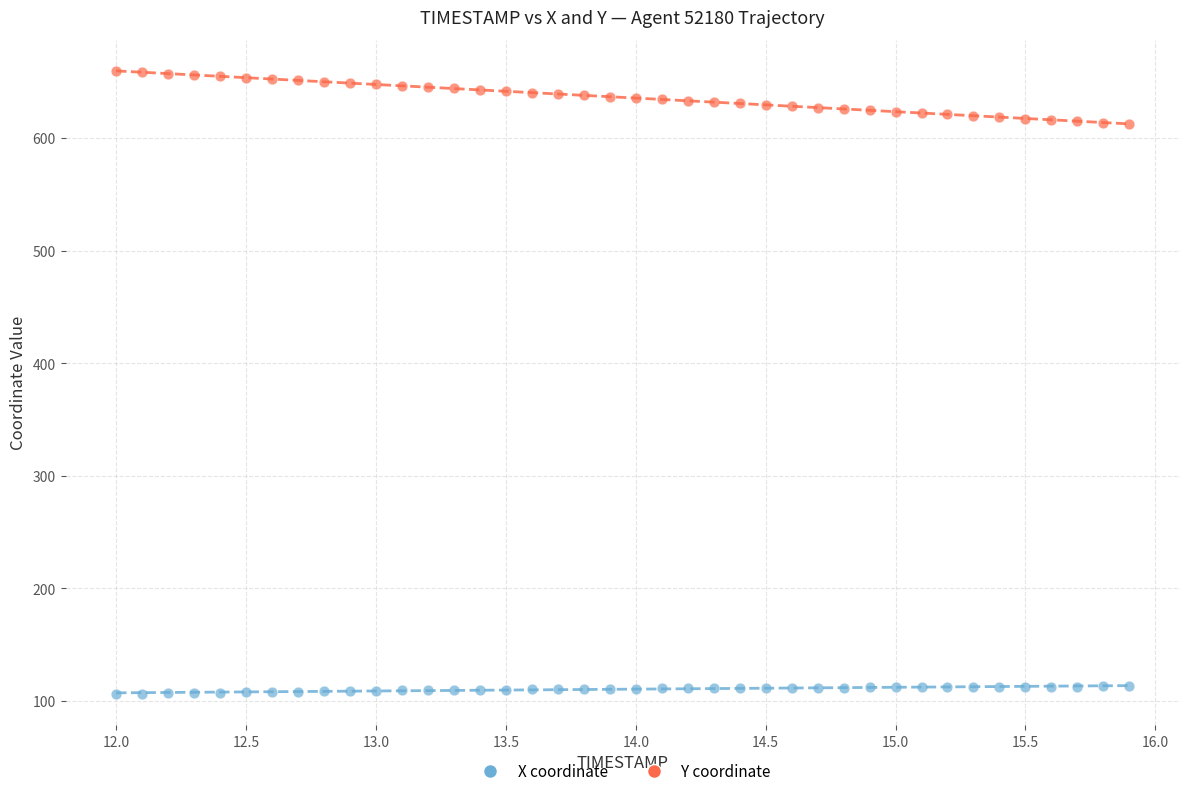

Which series contains the highest Y value?

Y coordinate